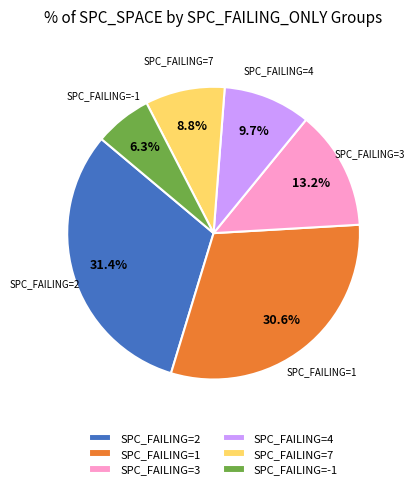

Does SPC_FAILING=3 account for over 50% of the chart?

No